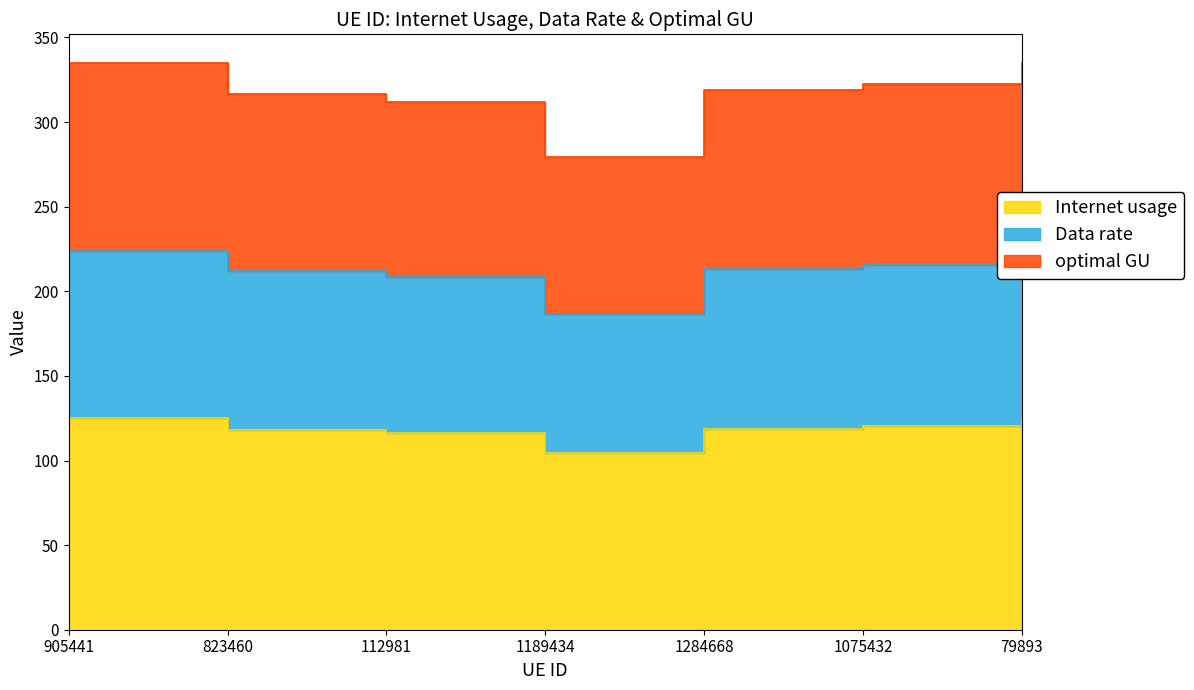

How many data points in Internet usage are above 118?

5